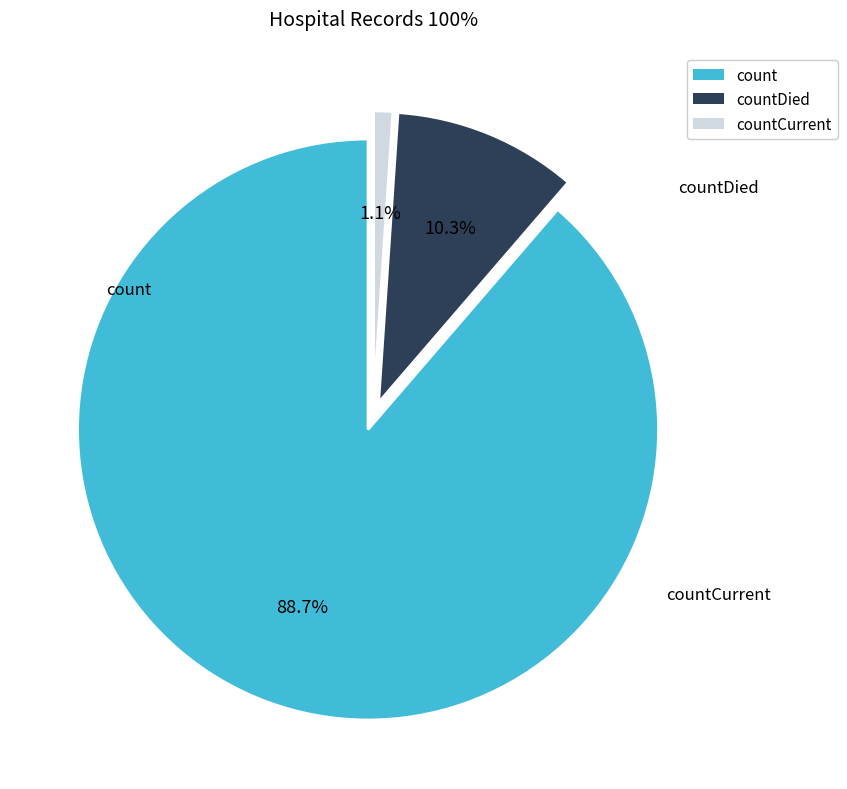

Combined, what portion of the pie is count and countDied?

98.9%